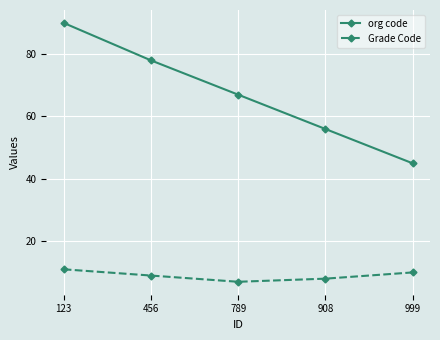

What is the value of the org code point at the 5th from the left?

45